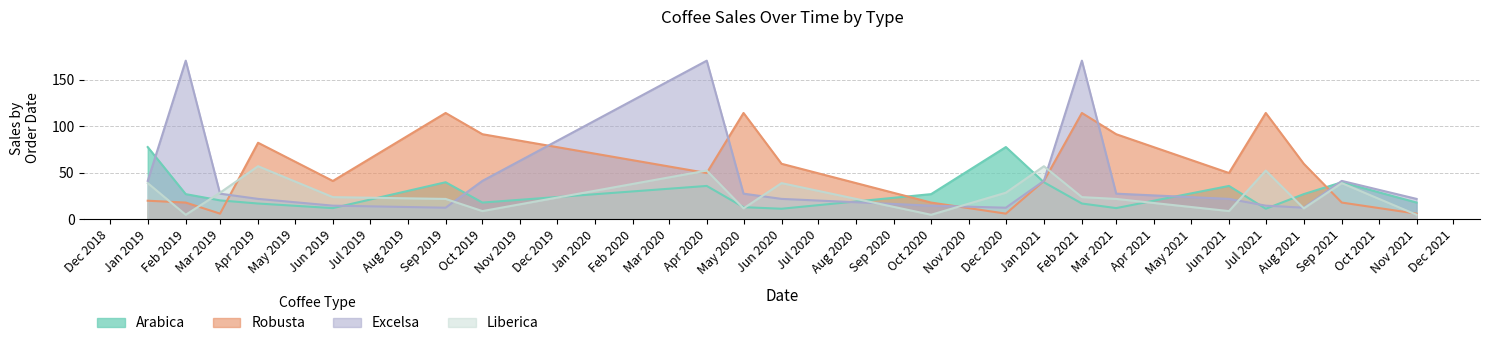

Rank the series at Feb 2021 from highest to lowest value.

Excelsa, Robusta, Liberica, Arabica